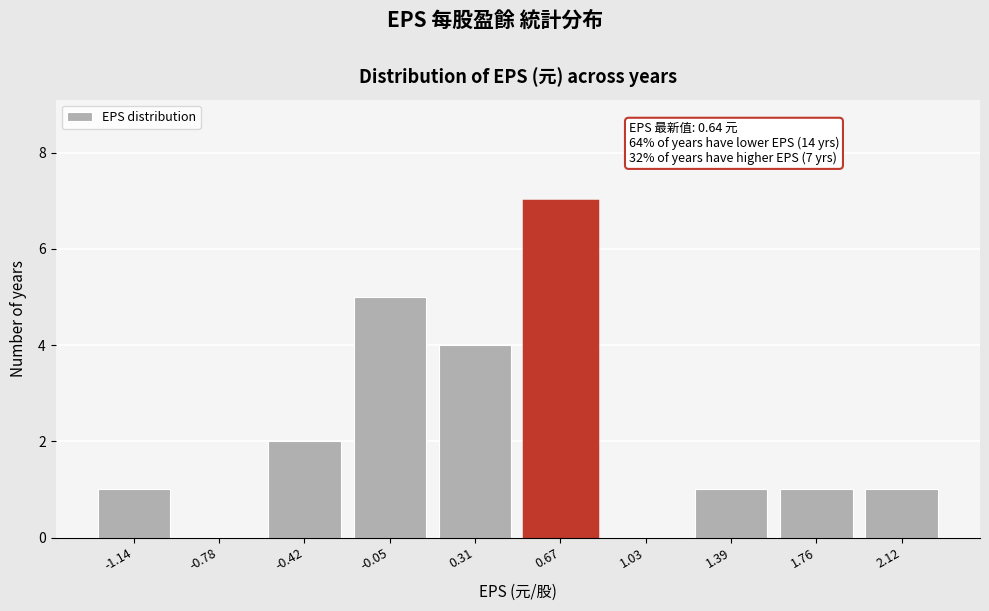

Which range on the x-axis has the tallest bar?

0.50 to 0.85